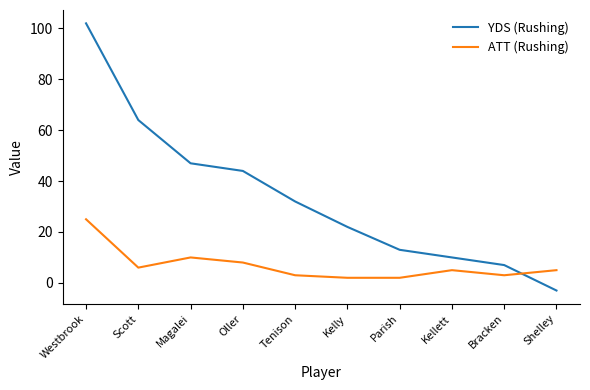

The ATT (Rushing) series shows 3 at Bracken. True or false?

True